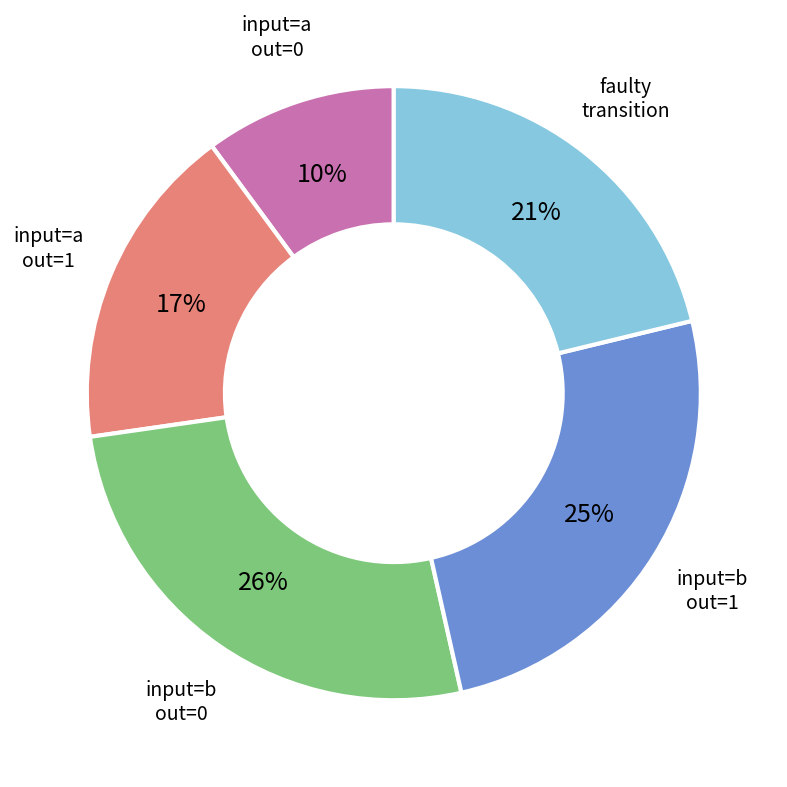

Count the number of slices in the pie.

5